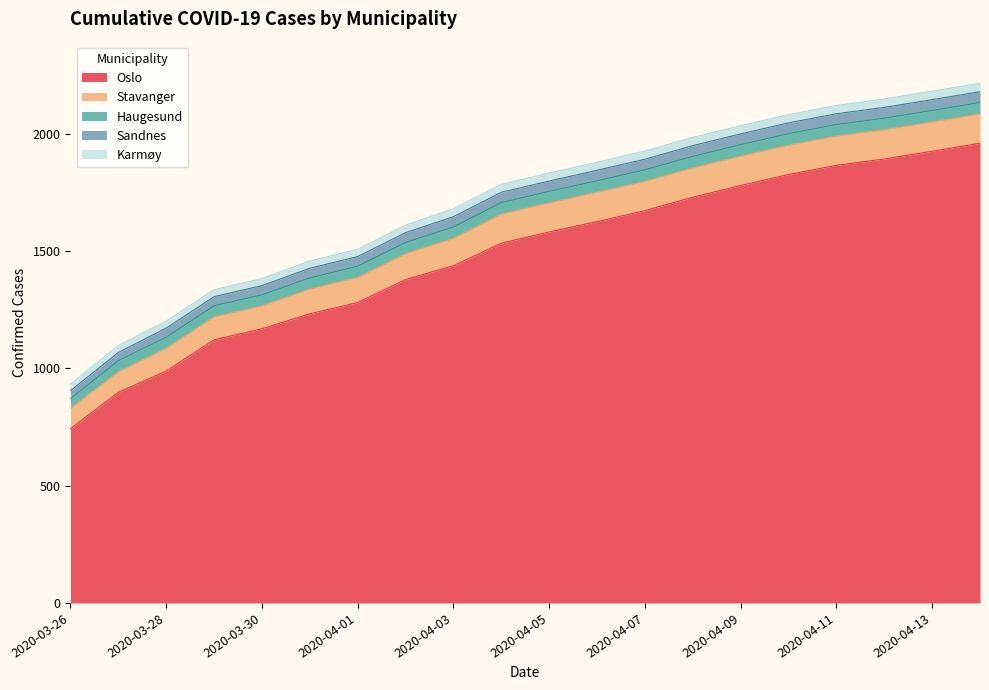

At which label does Oslo reach its minimum?

2020-03-26